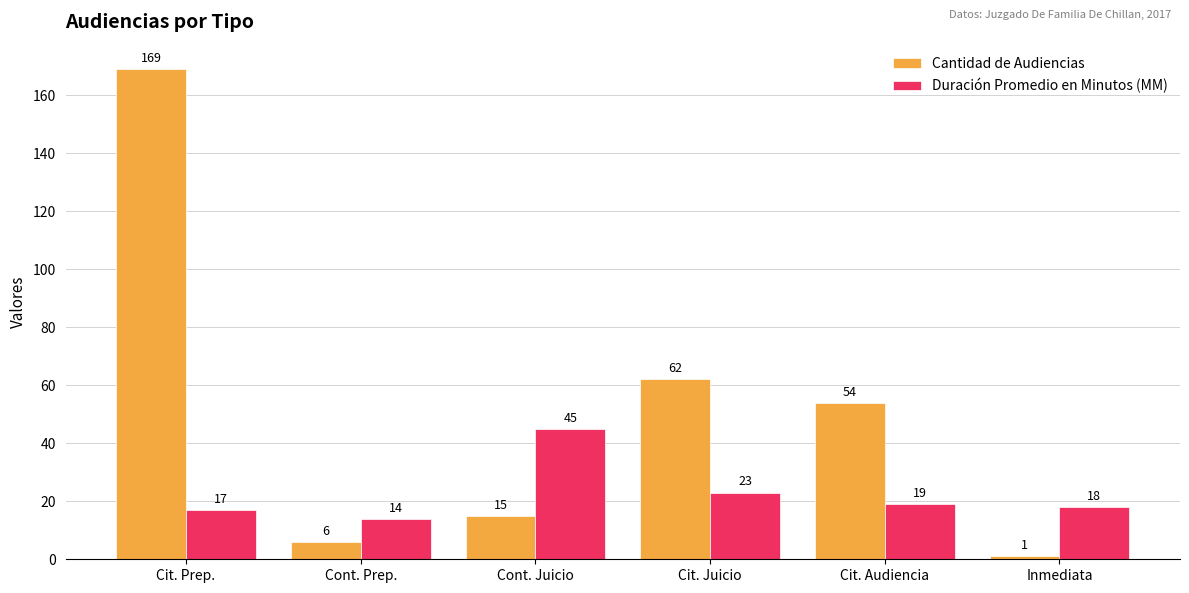

Reading left to right, transcribe all the data shown in this chart.

Cantidad de Audiencias: 169	6	15	62	54	1
Duración Promedio en Minutos (MM): 17	14	45	23	19	18